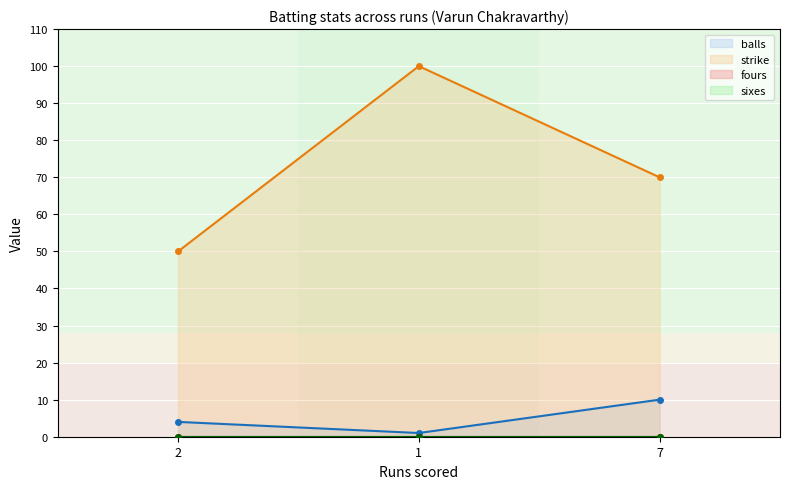

Is the value of balls at 7 greater than the value of strike at 1?

No